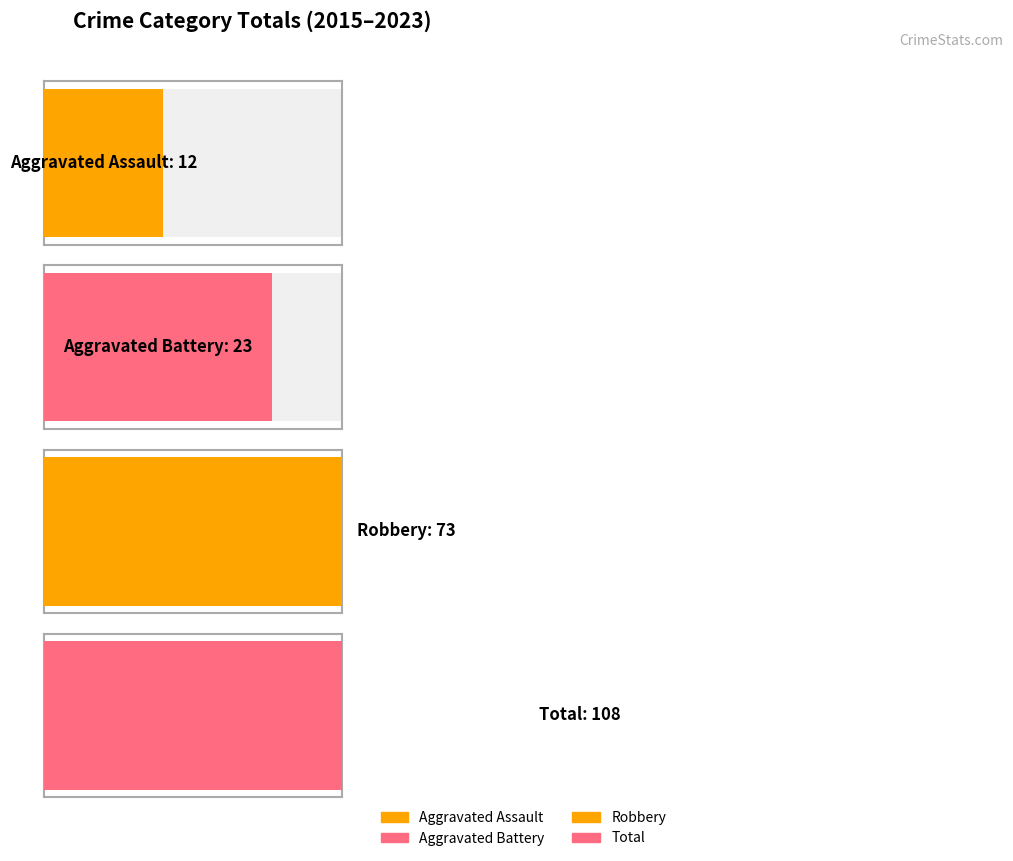

The Total series shows 3 at 2023. True or false?

False